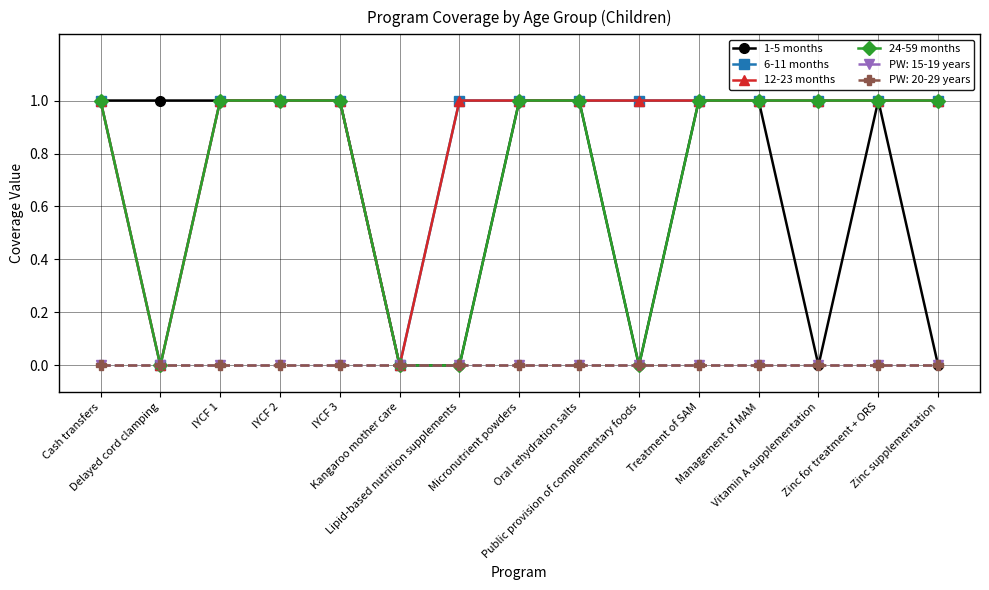

Is this an area chart (filled region under the line)?

No